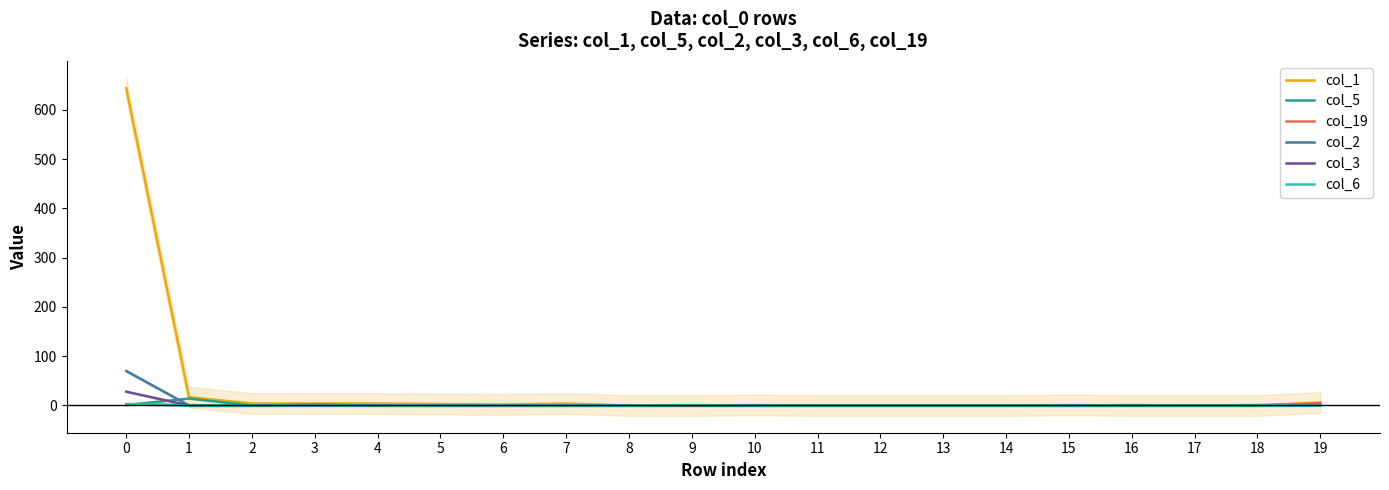

Which category has the lowest value across all series?

8